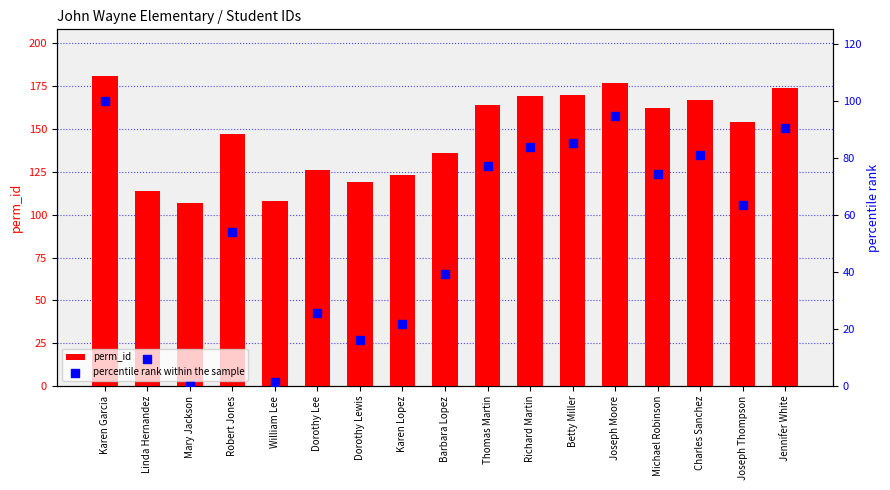

Which series reaches the maximum Y coordinate?

perm_id